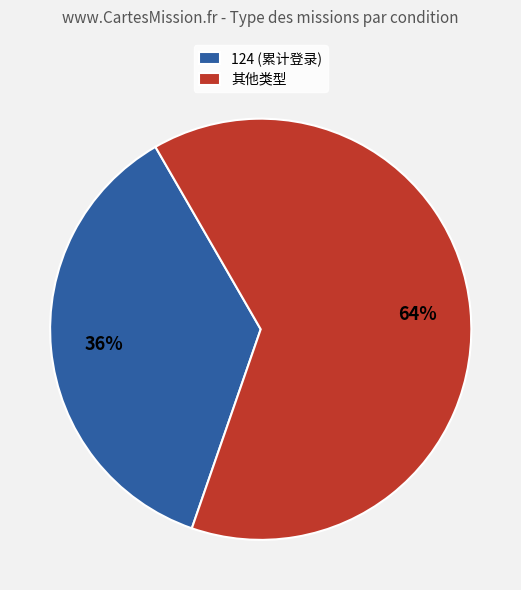

Is there any slice that represents more than half of the pie?

Yes